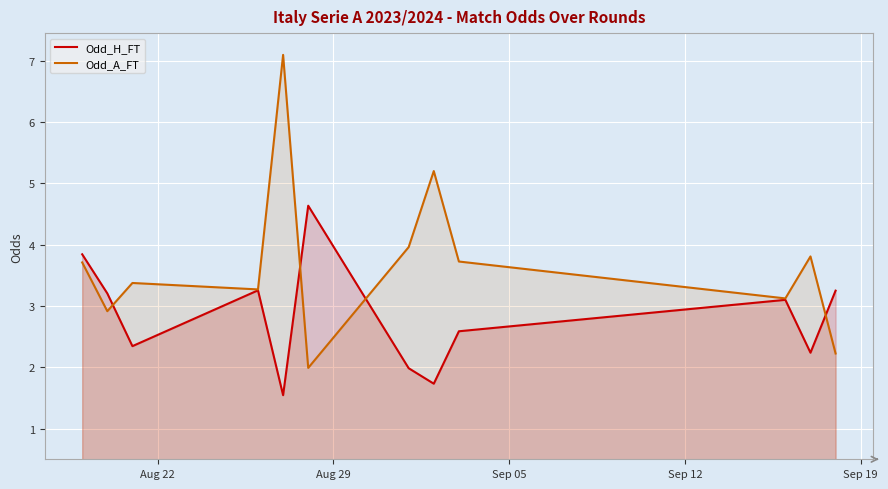

What is the lowest value of the Odd_H_FT series?

1.5